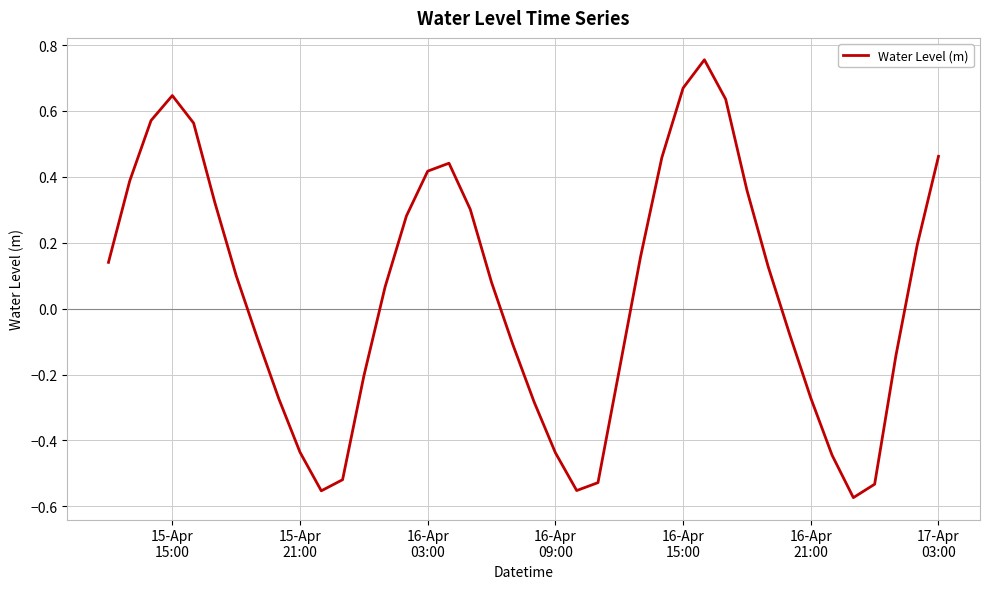

How many negative values are there?

18